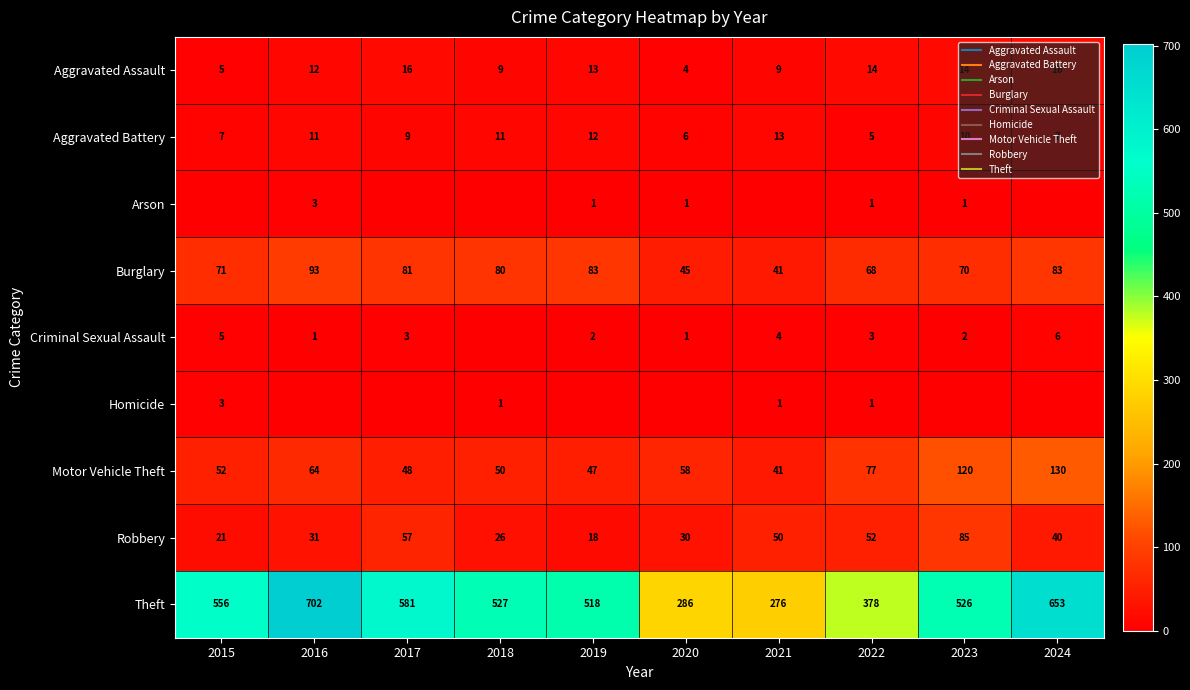

List the labels in order of Arson value, smallest first.

2015, 2017, 2018, 2021, 2024, 2019, 2020, 2022, 2023, 2016